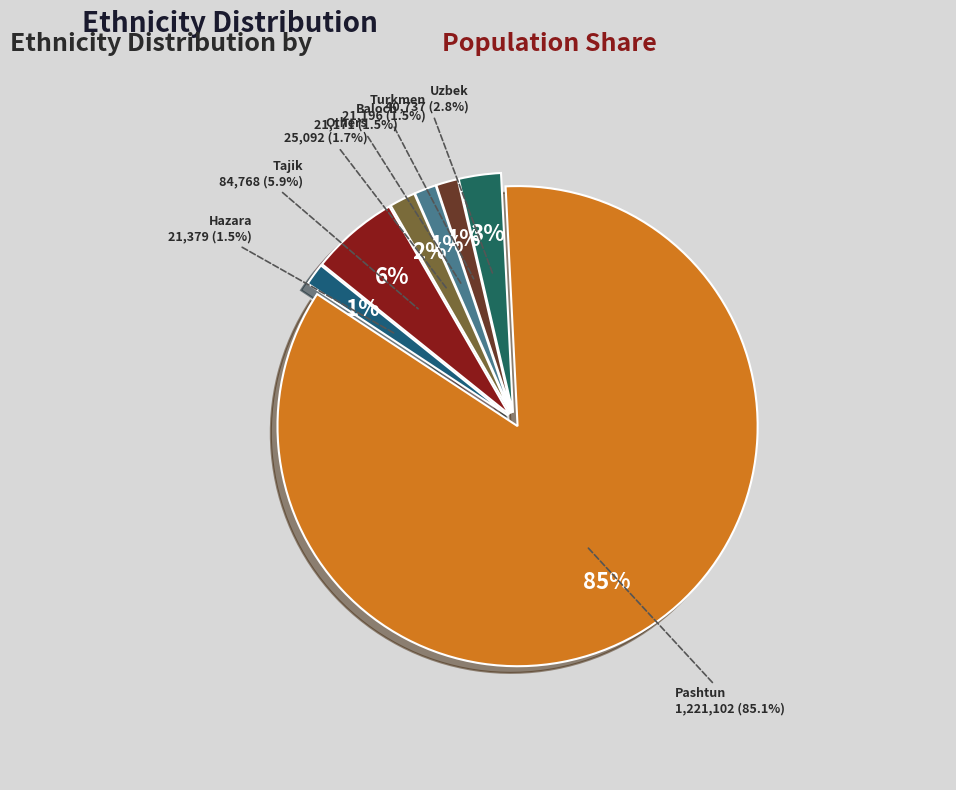

What is the change in value from Tajik to Turkmen?

-63572